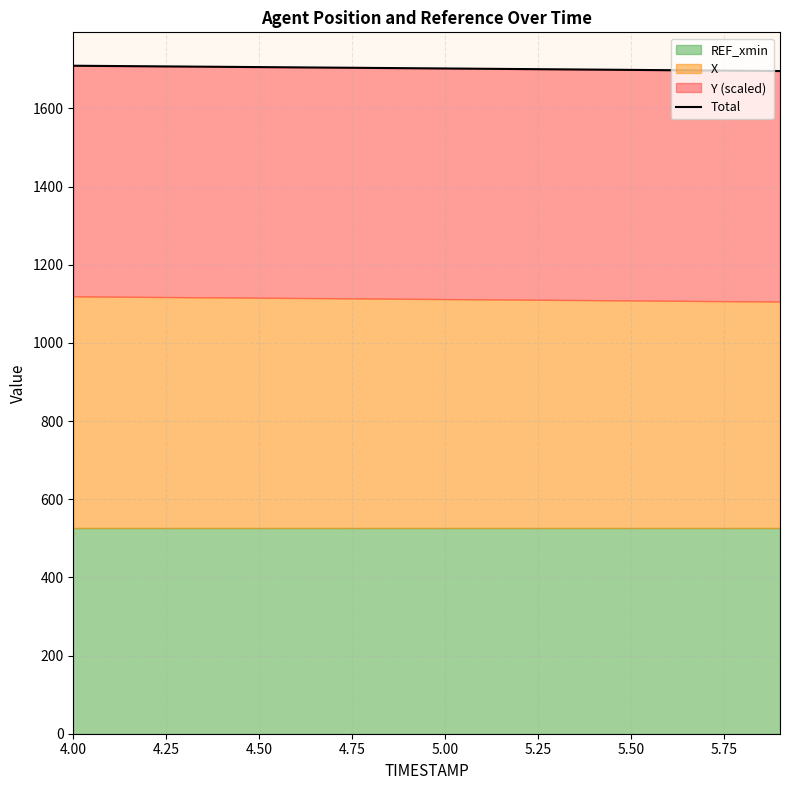

What is the difference between the maximum and second lowest values?

12.8